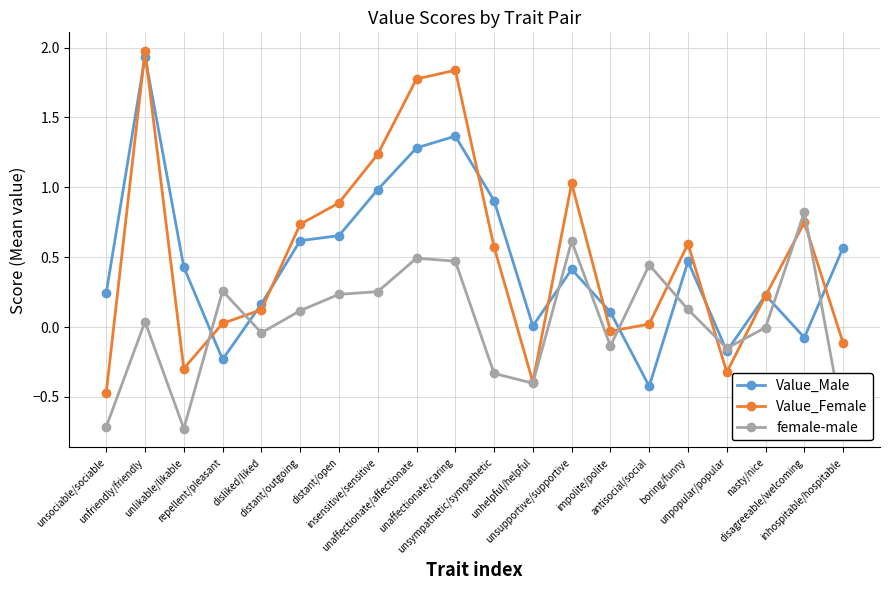

True or false: Value_Male has more than 2 interior local peaks.

True